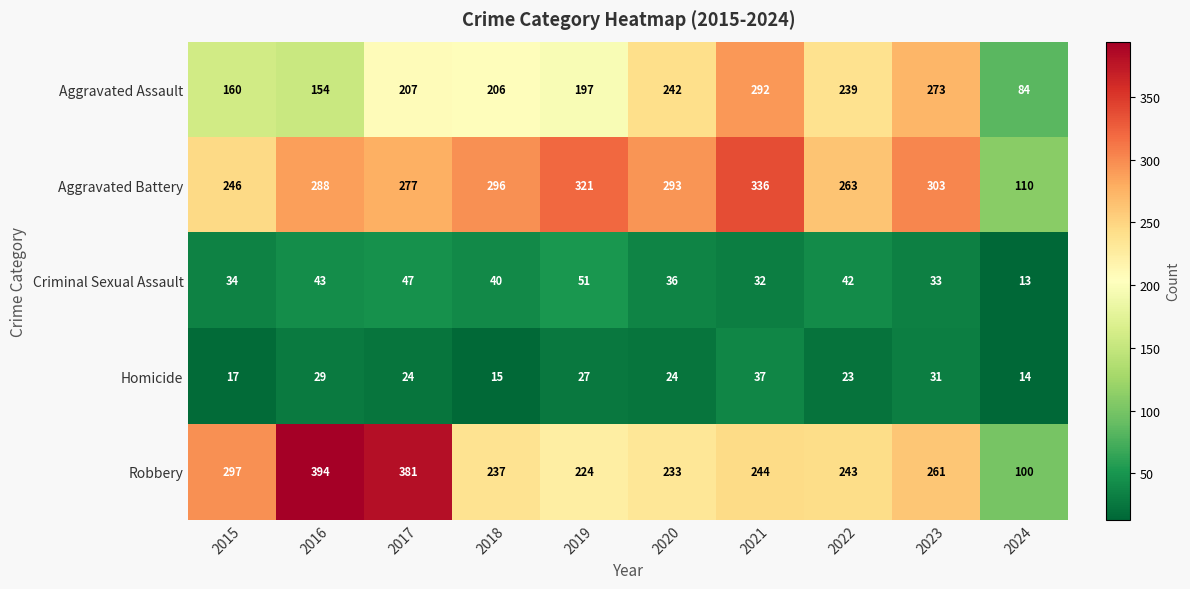

How many data points in Criminal Sexual Assault are less than 40?

5